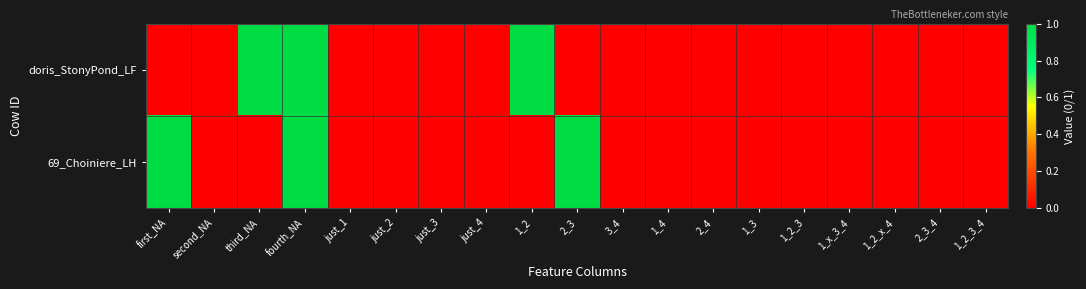

Rank the series at just_3 from highest to lowest value.

doris_StonyPond_LF, 69_Choiniere_LH